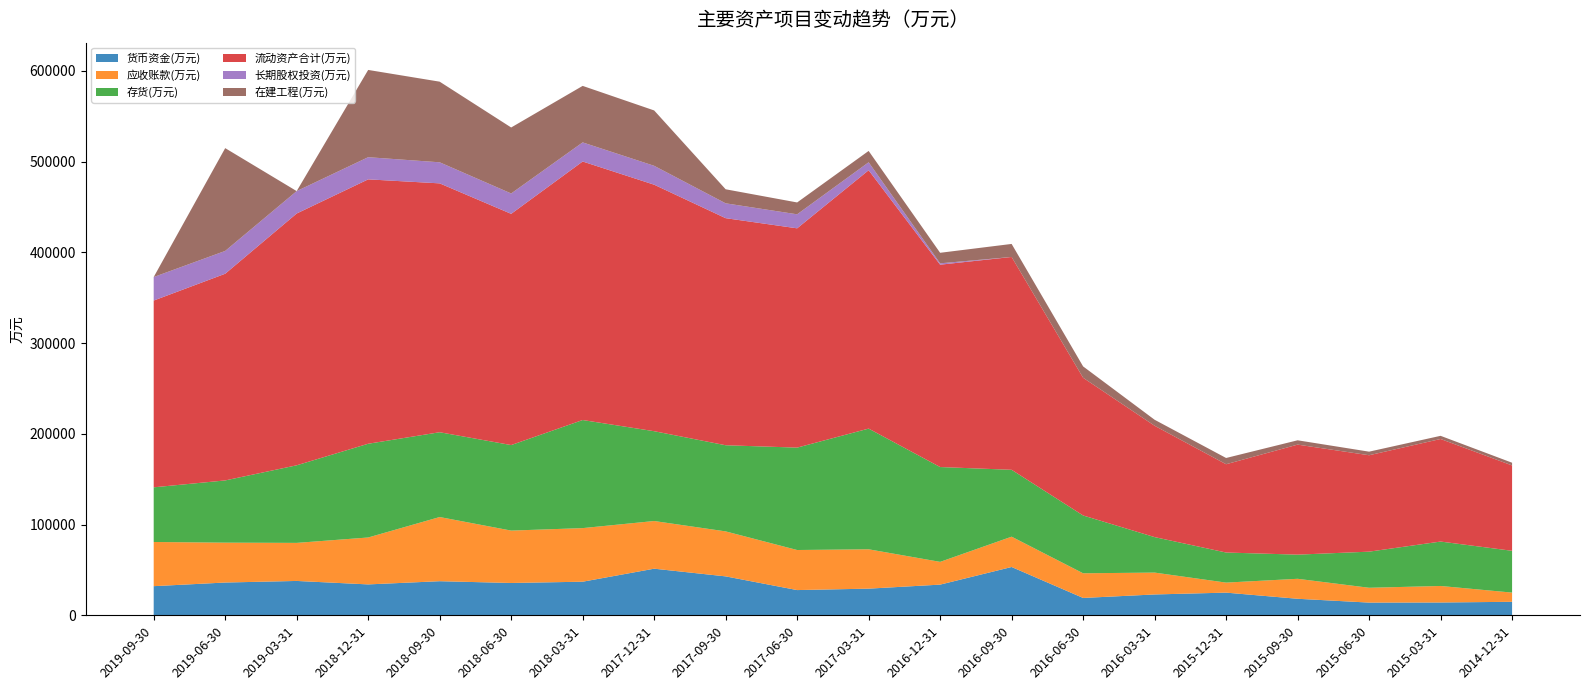

Reading left to right, transcribe all the data shown in this chart.

货币资金(万元): 32118	36125	37872	34052	37589	35630	37029	51374	42901	27805	29376	33818	53246	19129	22979	24991	18218	14006	14119	14887
应收账款(万元): 48692	43952	41950	51717	70730	57743	59081	52553	49594	44163	43387	25079	33420	27191	24100	11052	22020	16346	18211	10136
存货(万元): 60254	68590	85517	103332	93468	94275	119136	98996	94952	112865	133031	104528	73708	63715	39112	33156	26625	39797	48953	46074
流动资产合计(万元): 205882	227817	277551	291423	274323	254860	284964	271716	250299	241719	284799	223046	234615	151777	122740	97320	121278	106279	113055	94091
长期股权投资(万元): 25910	25142	24684	24429	23220	22464	21056	20821	16370	15445	8756	1500	0	0	0	0	0	0	0	0
在建工程(万元): 0	113314	0	96188	88874	72733	62288	61038	15475	13074	12507	11611	14359	12539	6611	6887	4764	3953	3493	2989